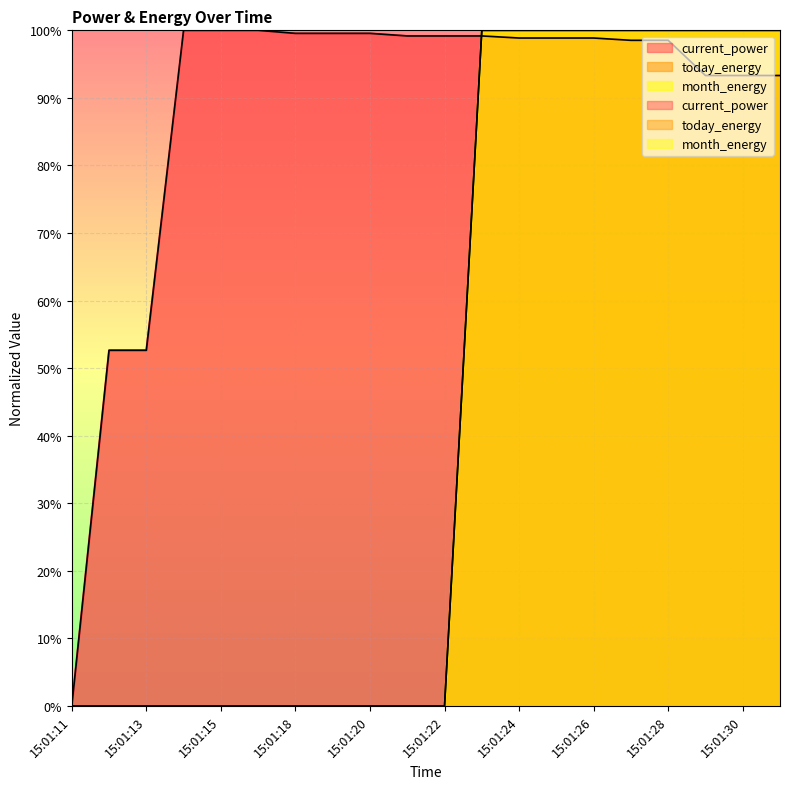

Rank the series by their maximum value, from lowest to highest.

today_energy, month_energy, current_power